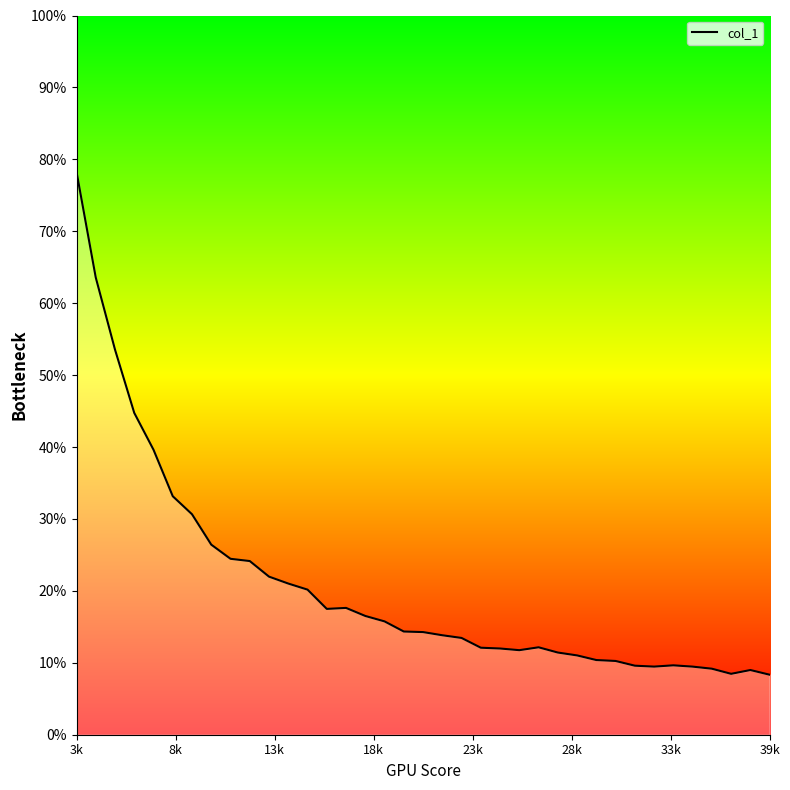

What is the minimum value shown in the chart?

8.3